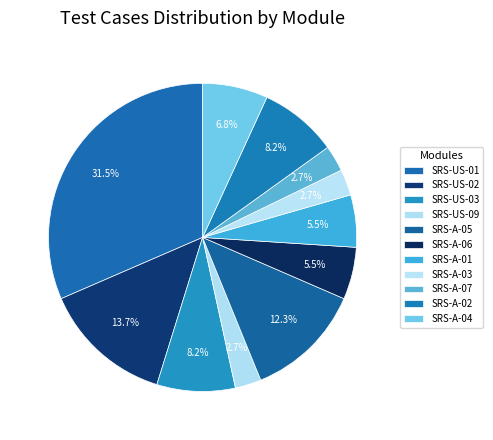

How many slices are in this pie chart?

11